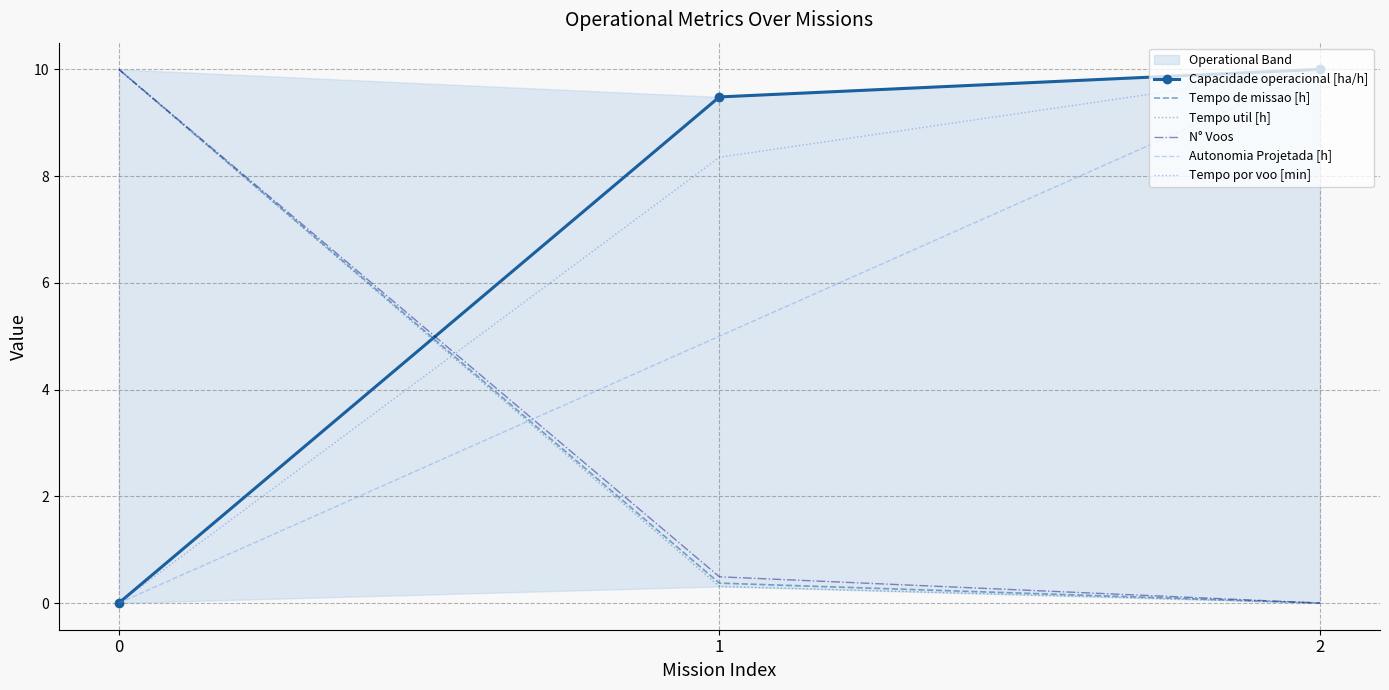

Count the Tempo por voo [min] values in the range 0 to 10.

3